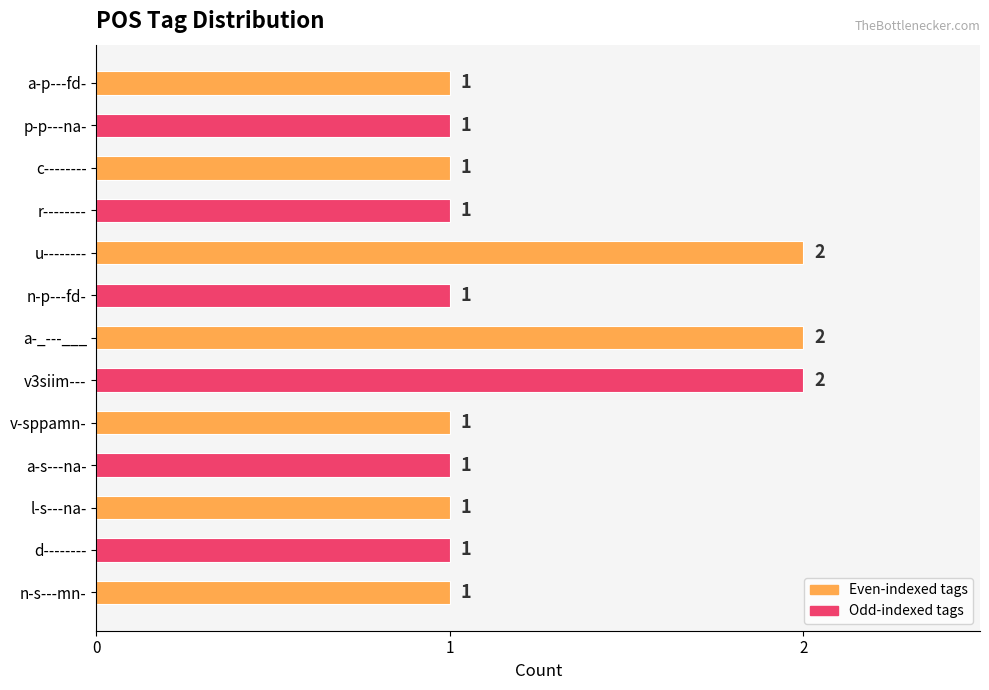

Does the chart contain stacked bars?

No